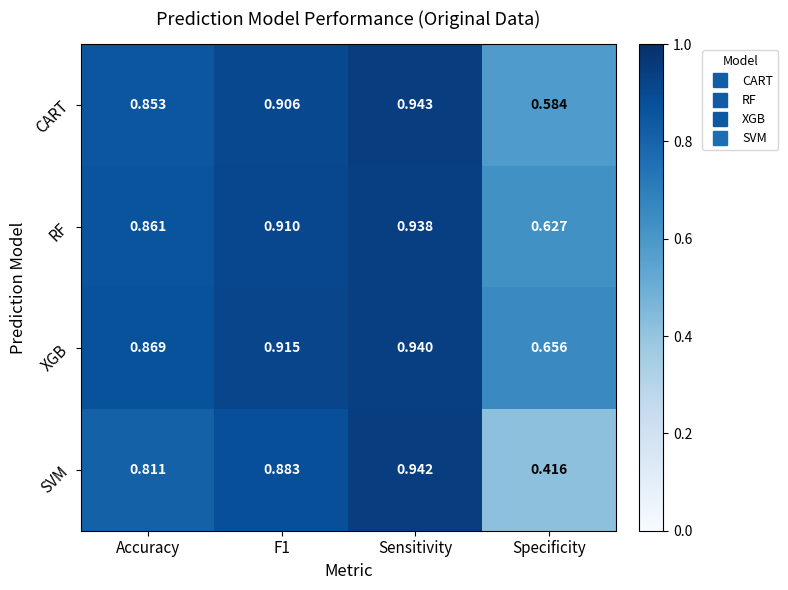

Where is SVM nearest to the value 0?

Specificity